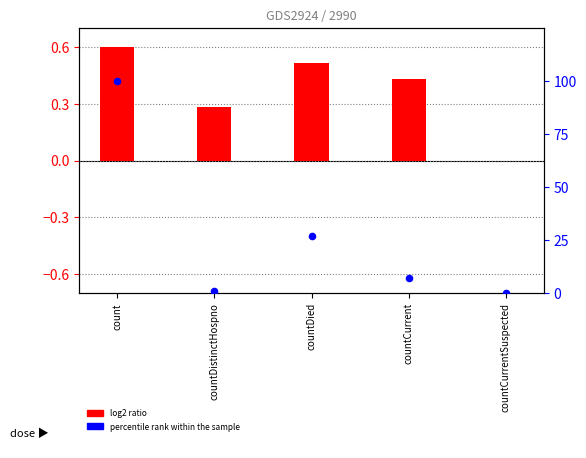

Is the value of percentile rank within the sample at countCurrentSuspected greater than the value of log2 ratio at countDied?

No